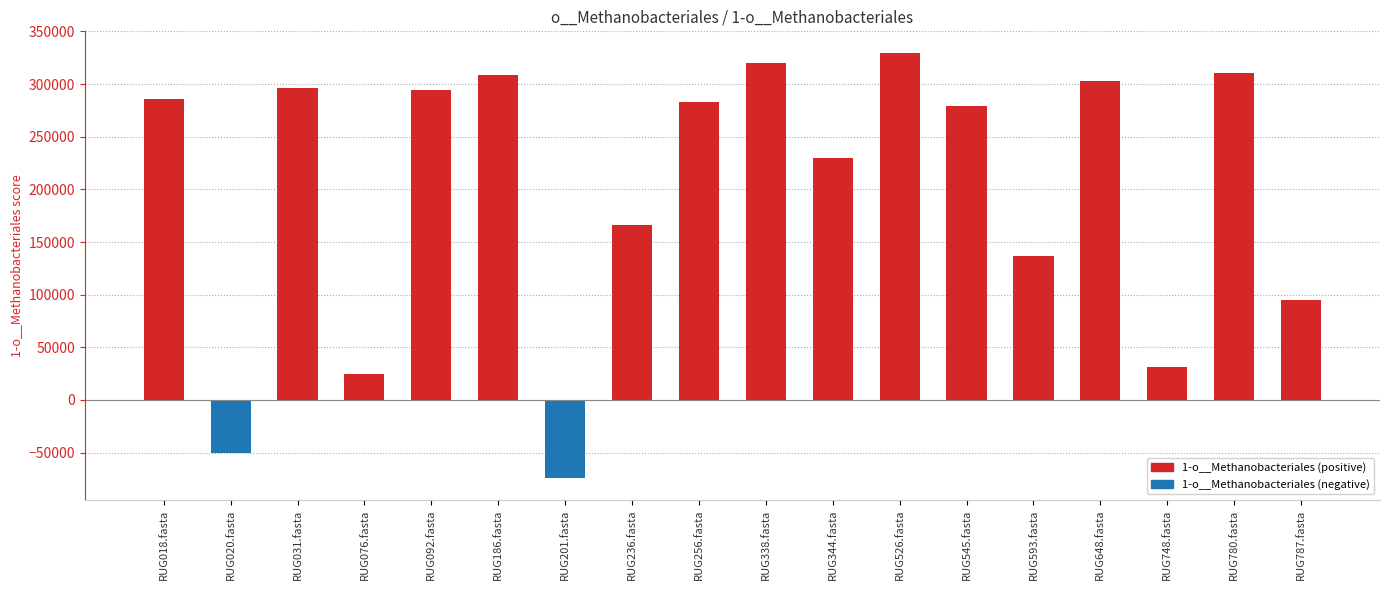

True or false: the data shows 166118.2 at RUG236.fasta.

True